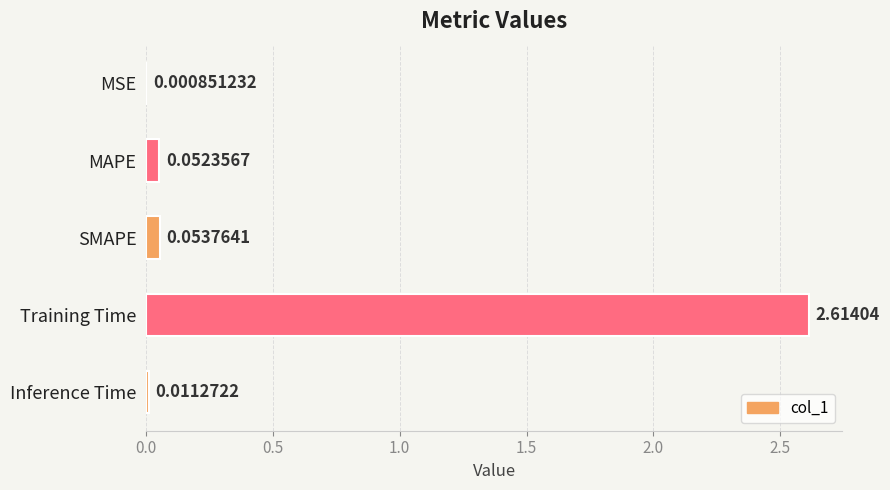

Where is the data nearest to the value 1?

SMAPE